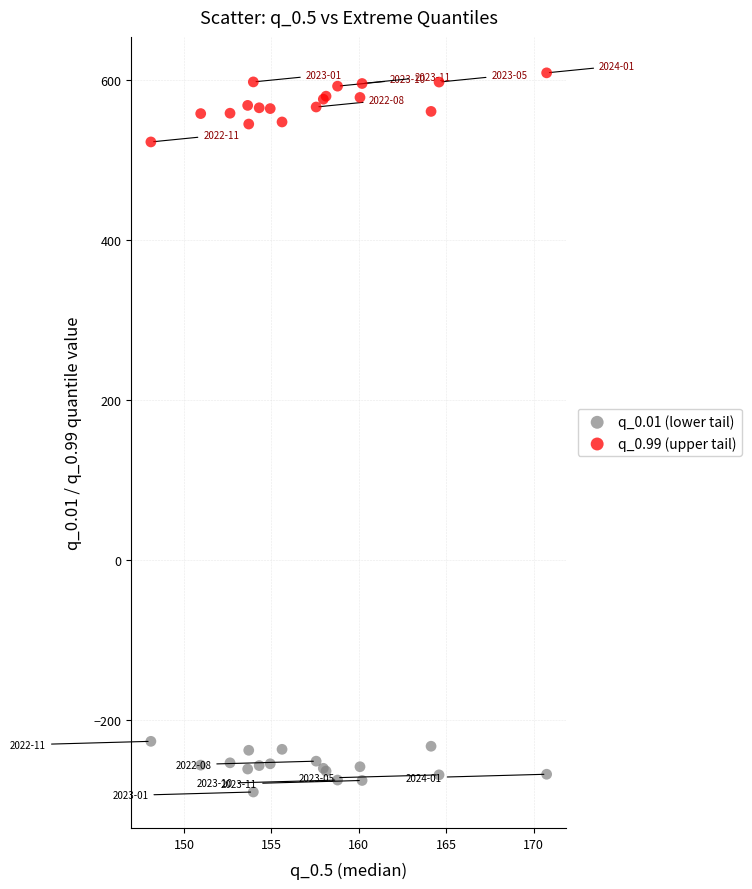

Across all series, what Y value is closest to 159?

523.1